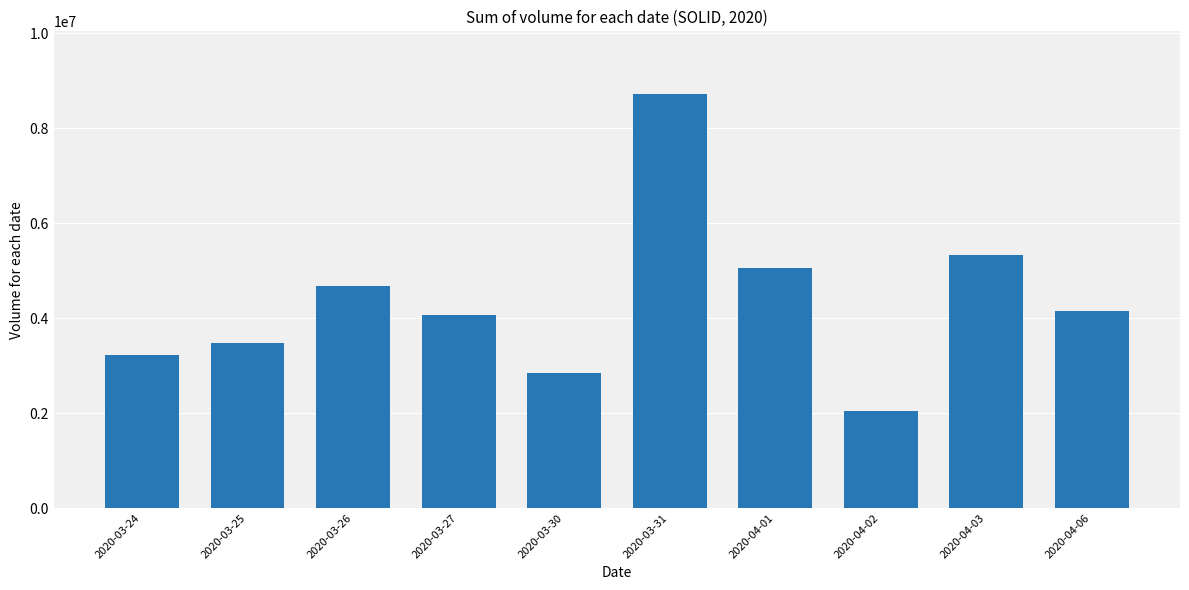

Which label corresponds to the smallest value in the chart?

2020-04-02